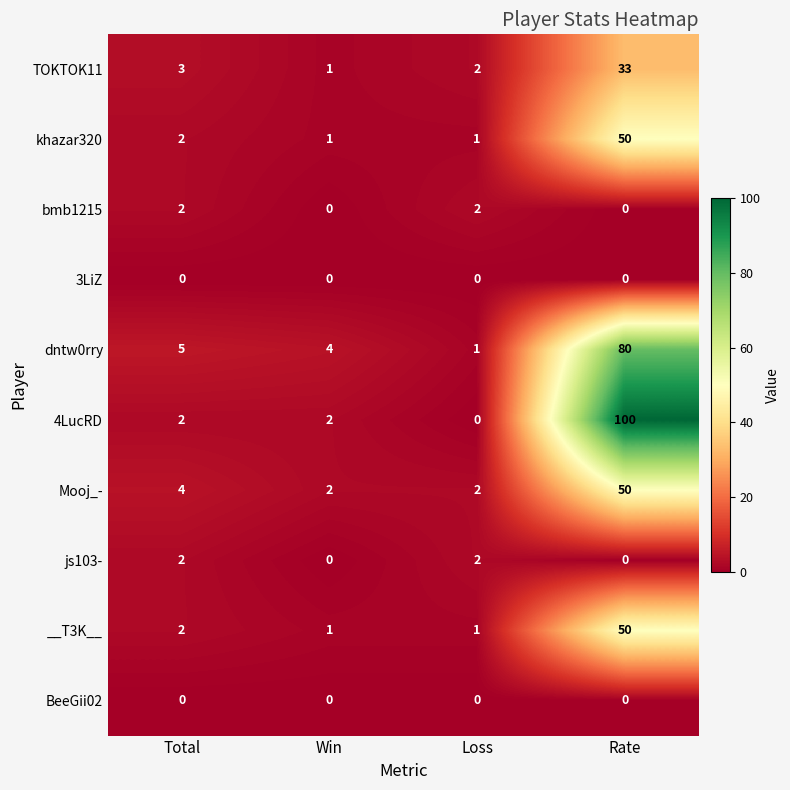

Is the value of __T3K__ at Loss greater than the value of Mooj_- at Loss?

No